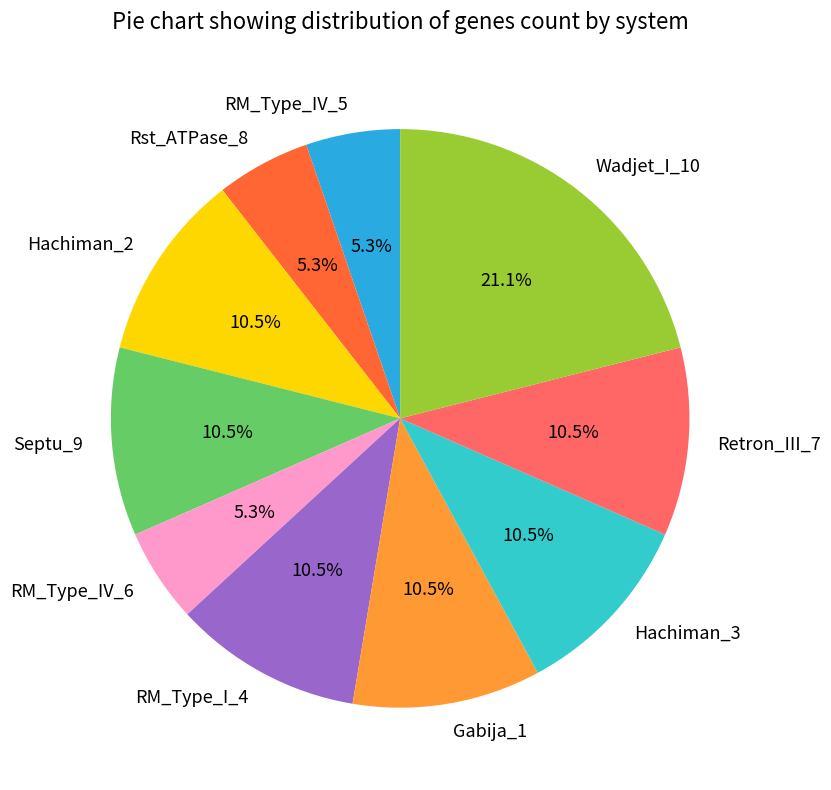

What is the largest slice in the pie chart?

Wadjet_I_10